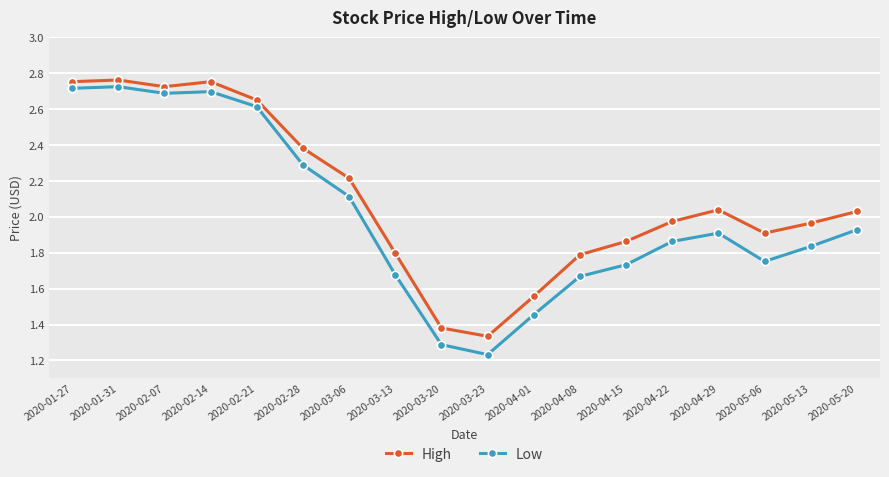

Between 2020-02-21 and 2020-03-20, which series saw the biggest shift?

Low